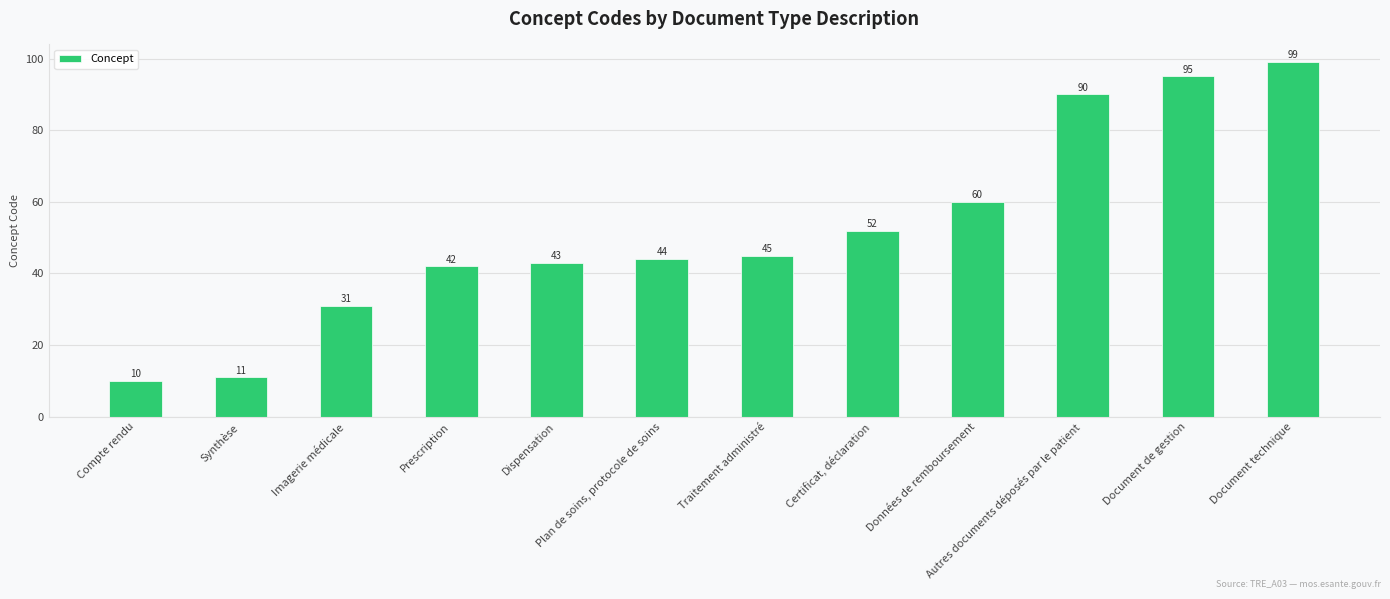

Which label corresponds to the smallest value in the chart?

Compte rendu